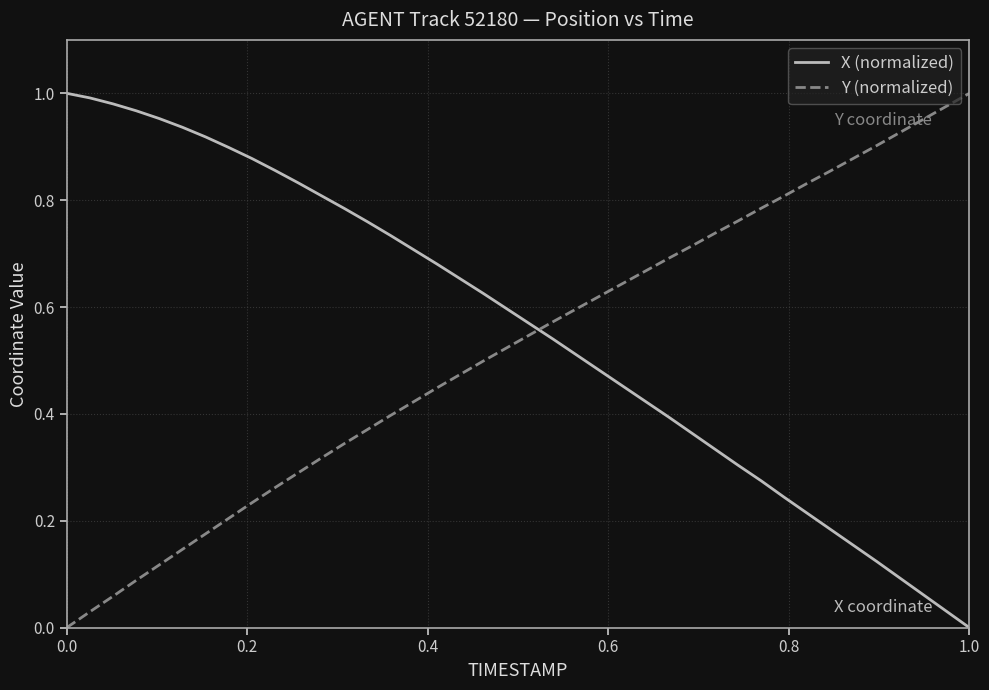

Which series ends up on top after the final intersection of Y (normalized) and X (normalized)?

Y (normalized)